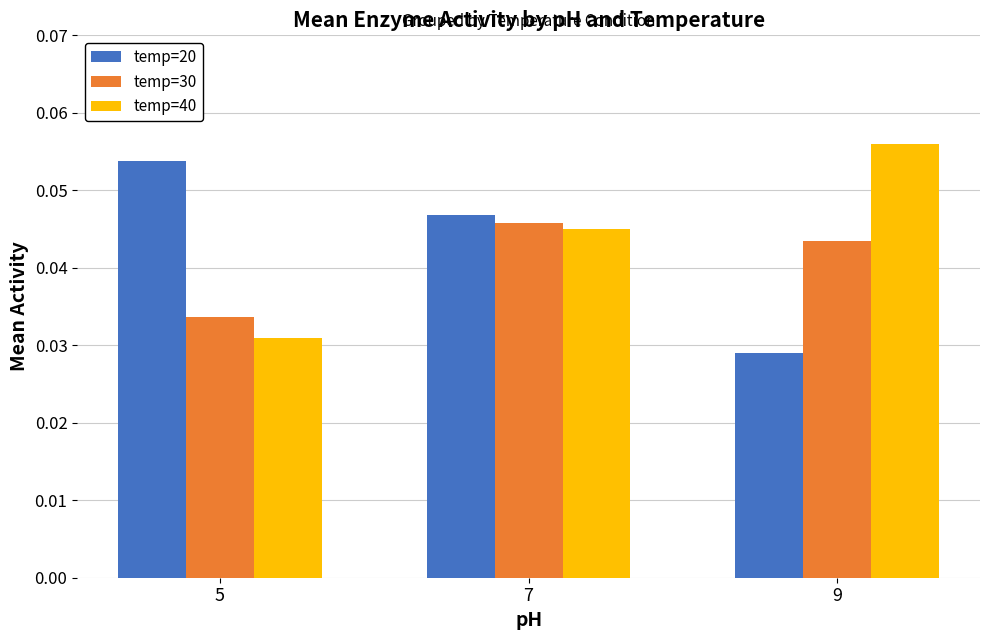

Count the temp=40 values in the range 0 to 1.

3